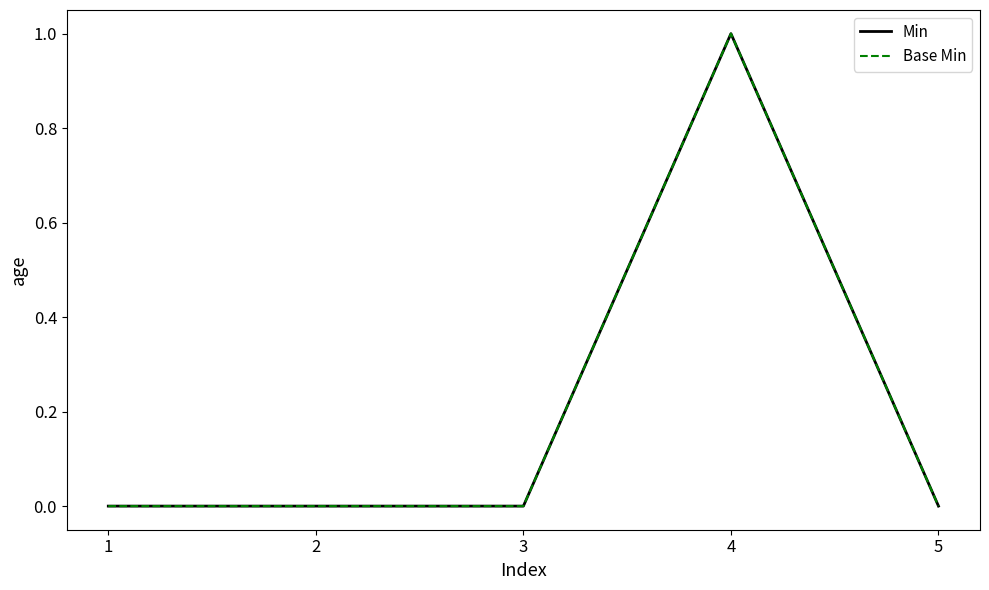

True or false: Min and Base Min intersect in this chart.

False